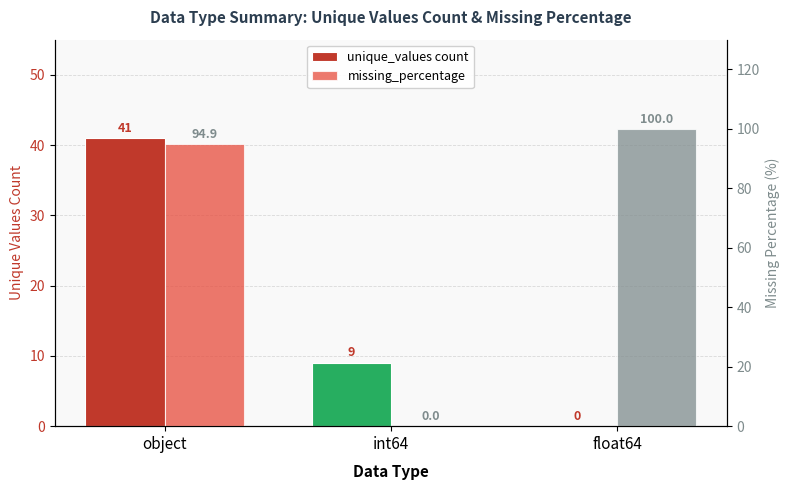

Rank the series at int64 from highest to lowest value.

unique_values count, missing_percentage